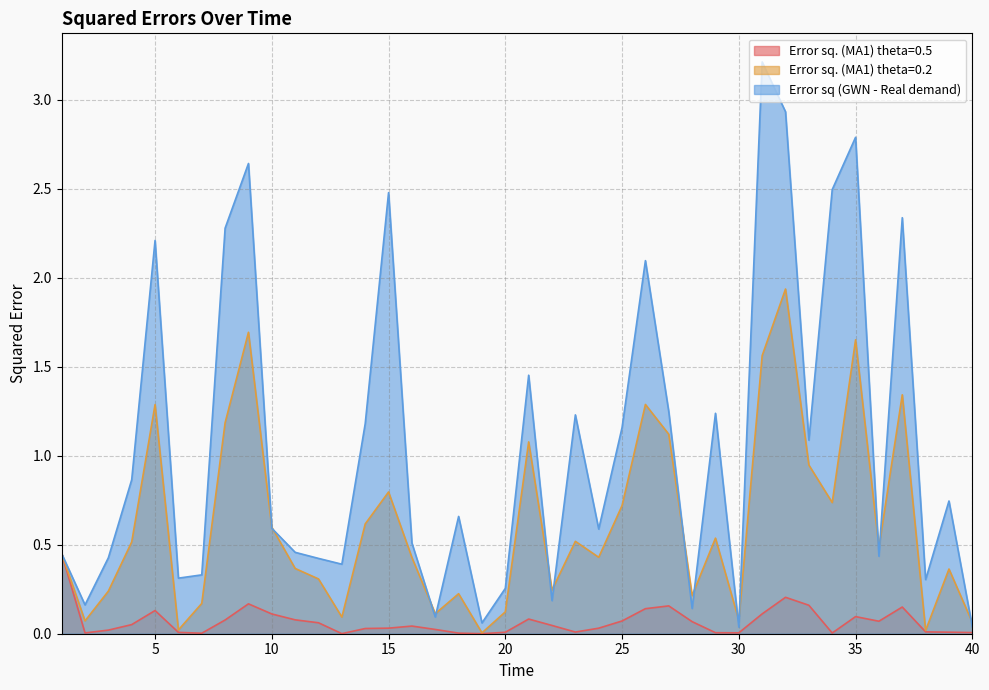

Which has a higher value, 34 or 32?

32